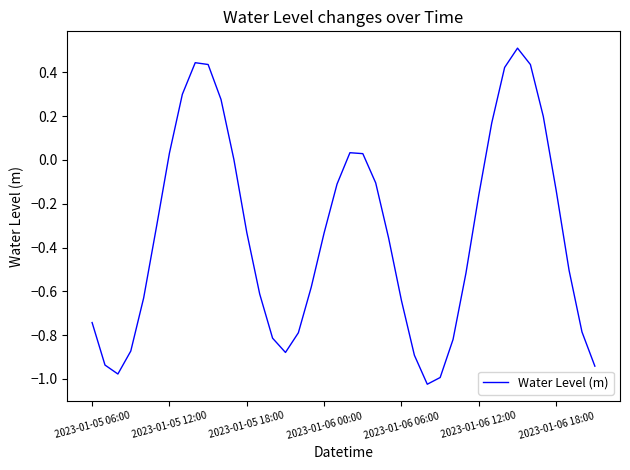

What is the greatest value displayed?

0.5